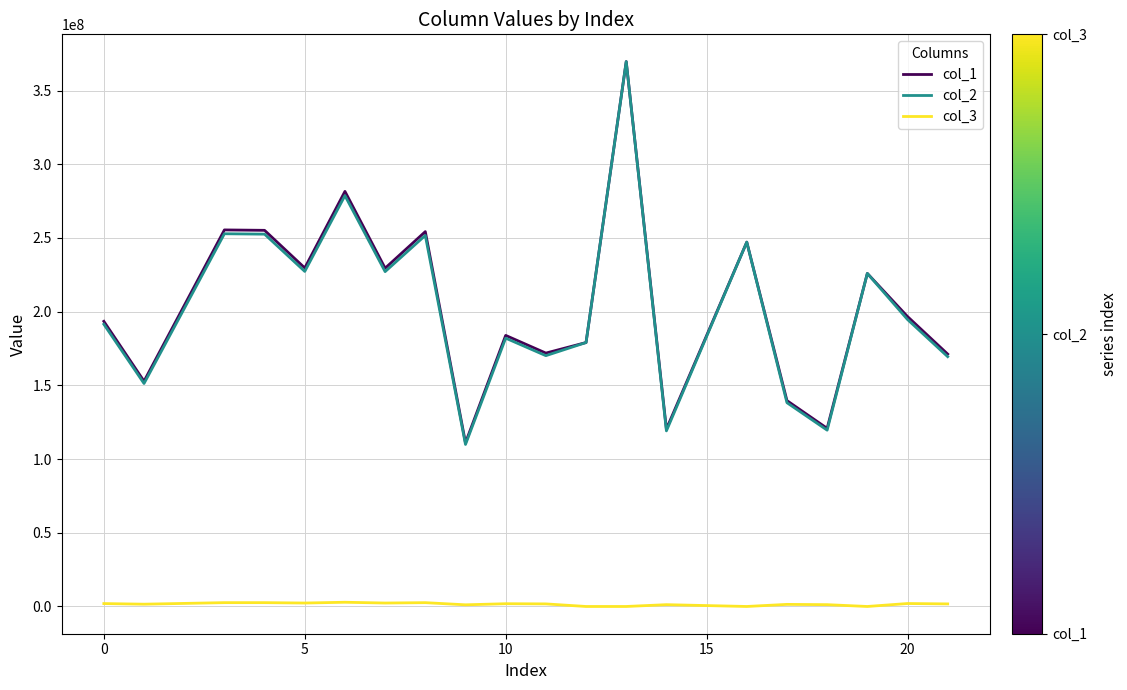

How many categories are shown in the chart?

20